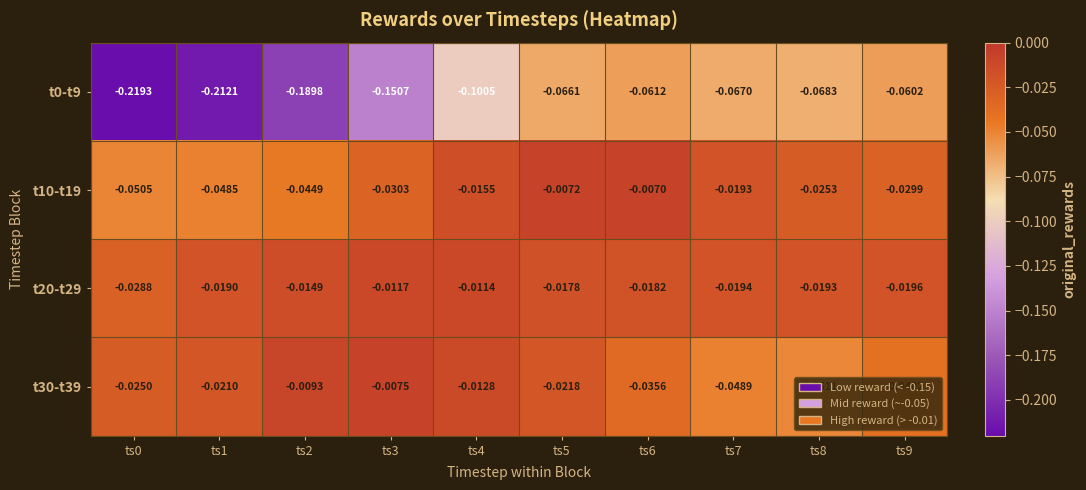

Count the number of categories in the chart.

10